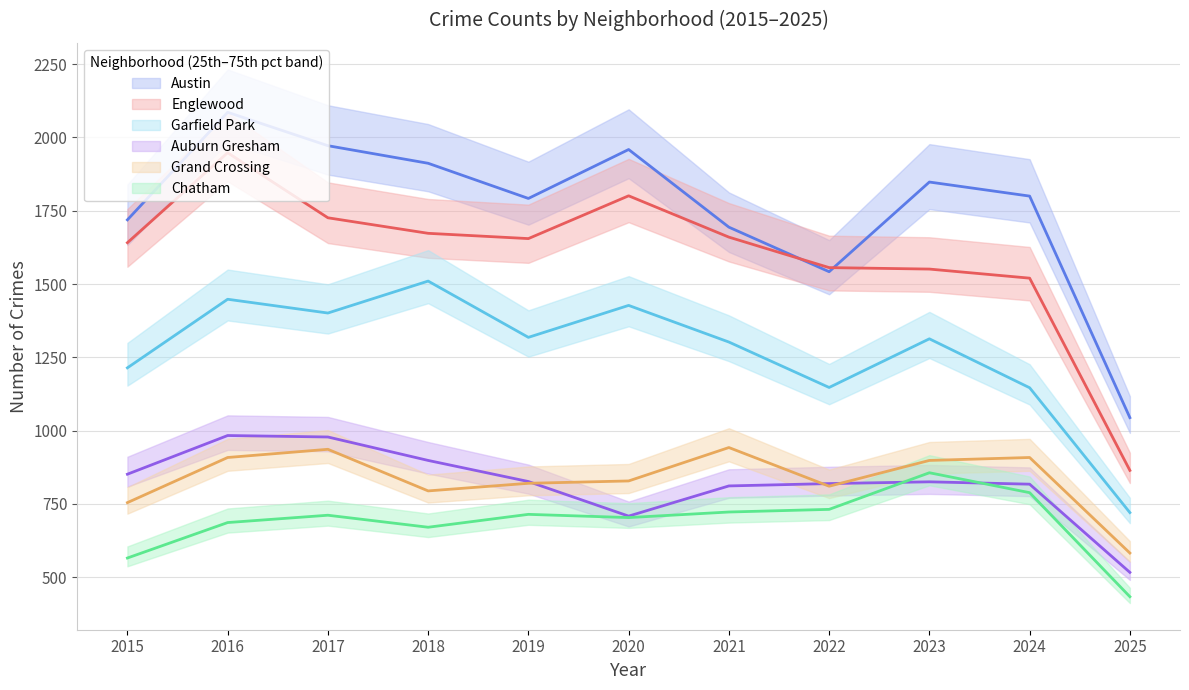

The Austin series shows 1792 at 2019. True or false?

True